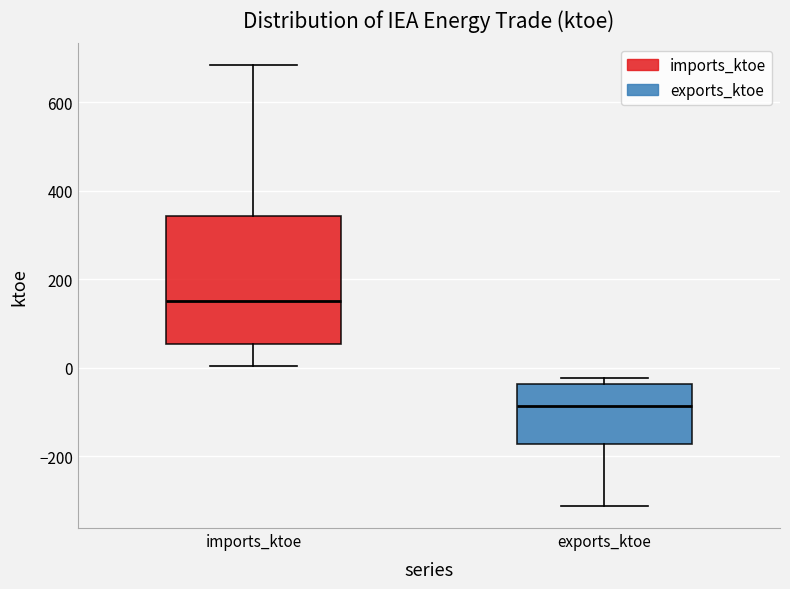

Reading left to right, transcribe this box plot: for each box, give where its median line is, the range the box spans, and where its two whiskers end, as read against the y-axis. The values are not printed on the chart, so give them approximately, as read against the axis.

imports_ktoe: median 160, box 60 to 340, whiskers 0 to 680
exports_ktoe: median -80, box -180 to -40, whiskers -320 to -20